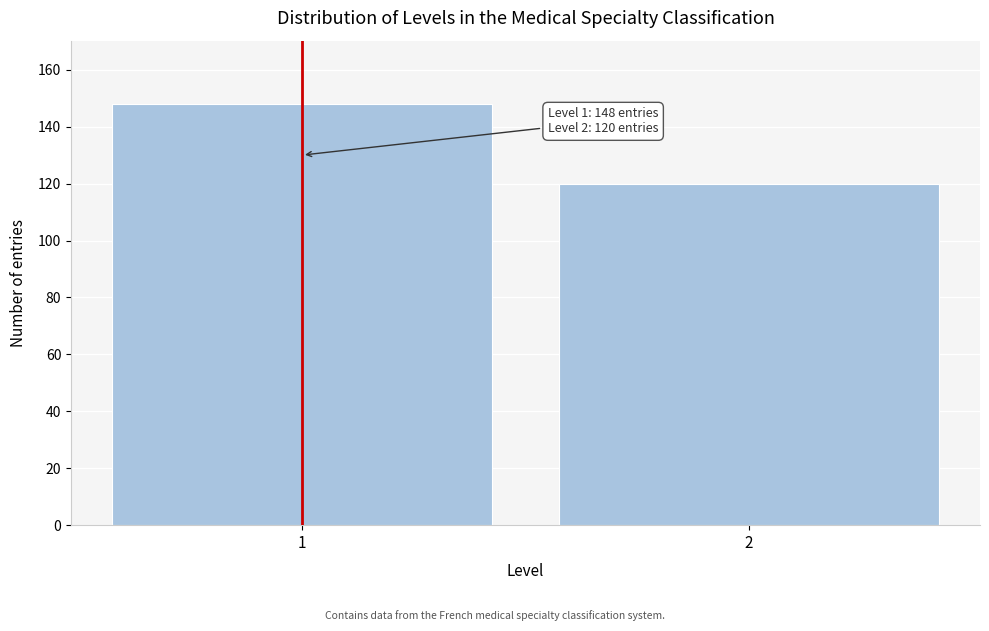

Reading right to left, transcribe all the data shown in this chart.

120	148